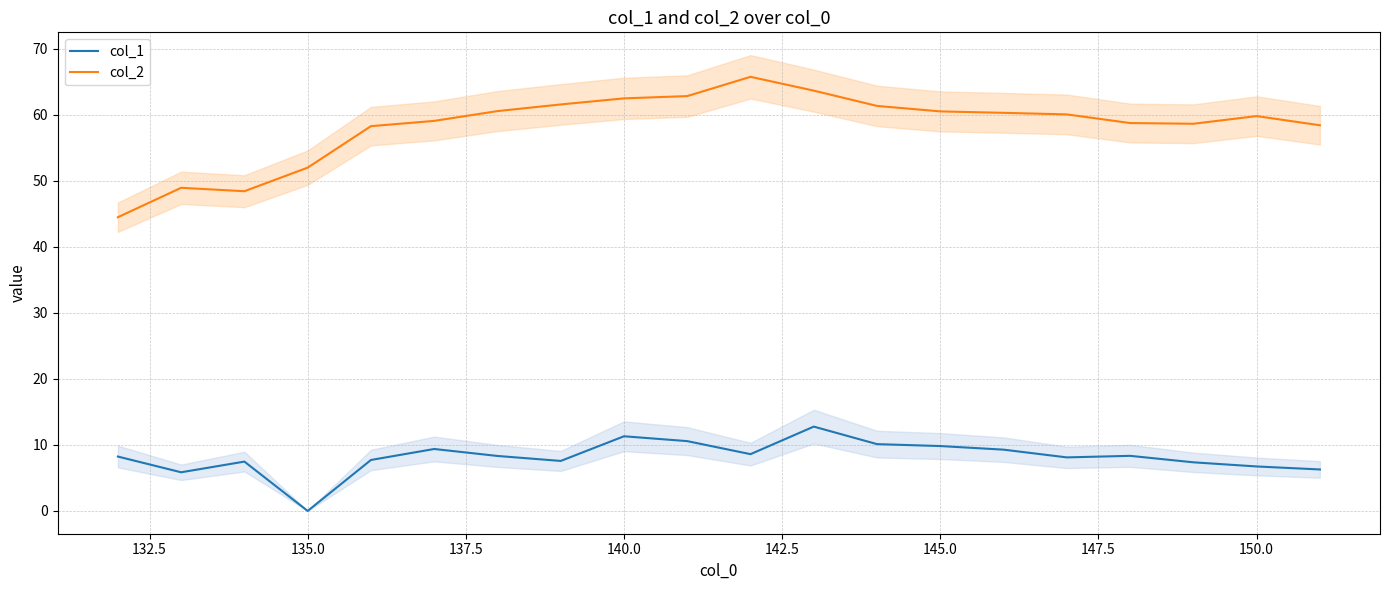

True or false: col_1 and col_2 cross at least once.

False